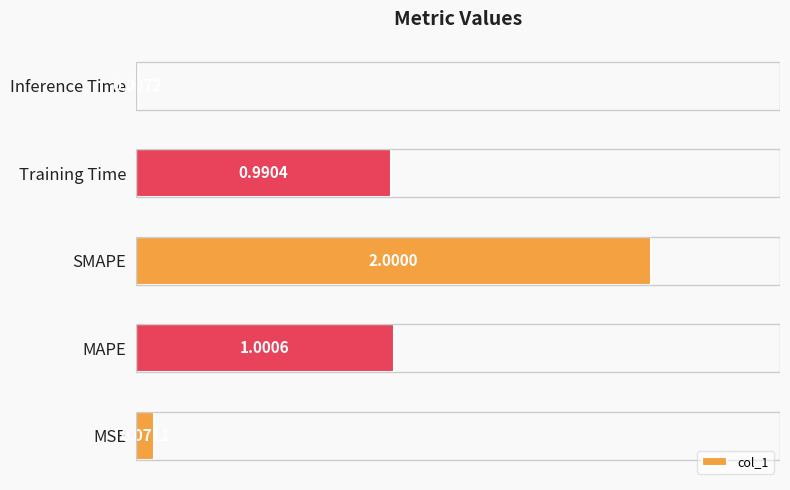

At which label is the value closest to 1?

MAPE